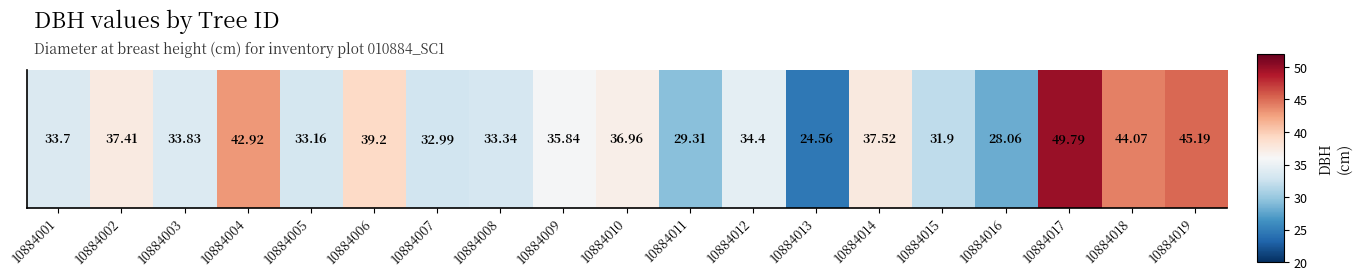

What is the change in value from 10884007 to 10884010?

+4.0